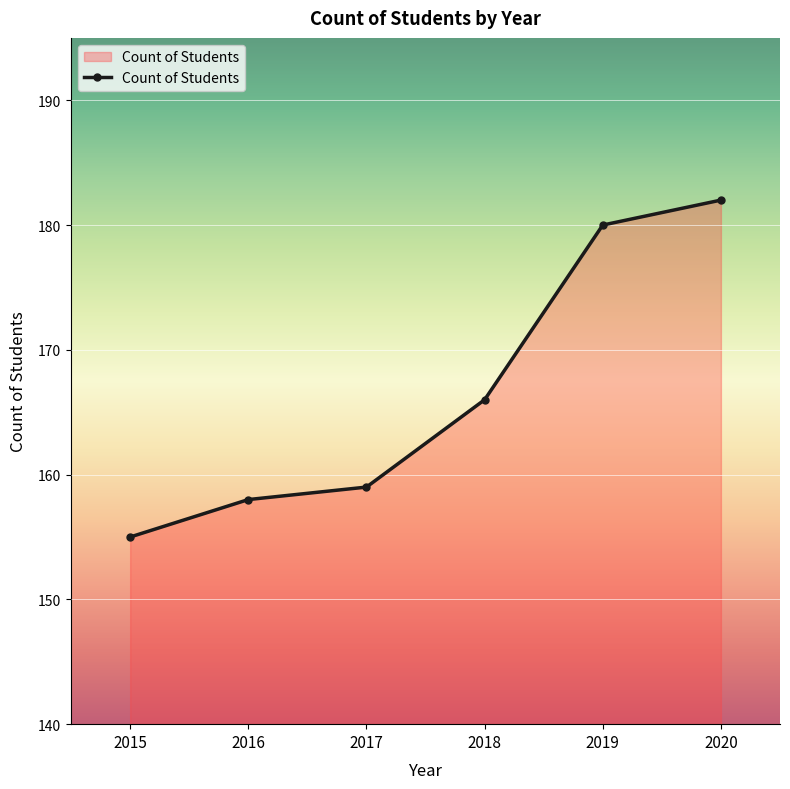

Which category has the highest value across all series?

2020